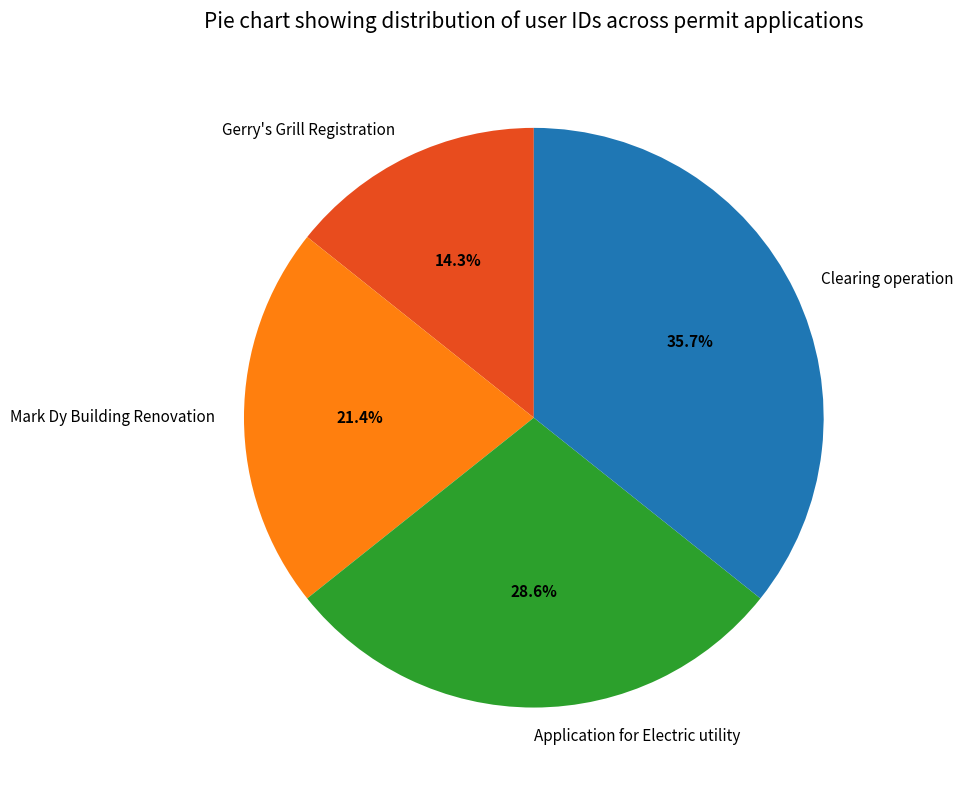

To the nearest percent, what portion does Clearing operation represent?

36%